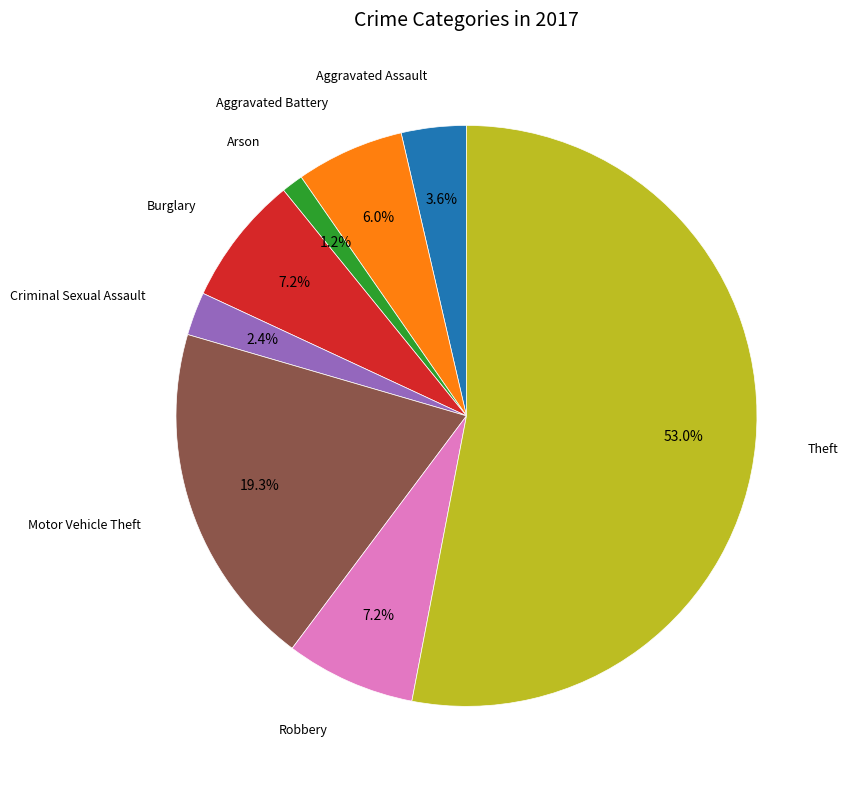

Is there a majority slice in this chart?

Yes